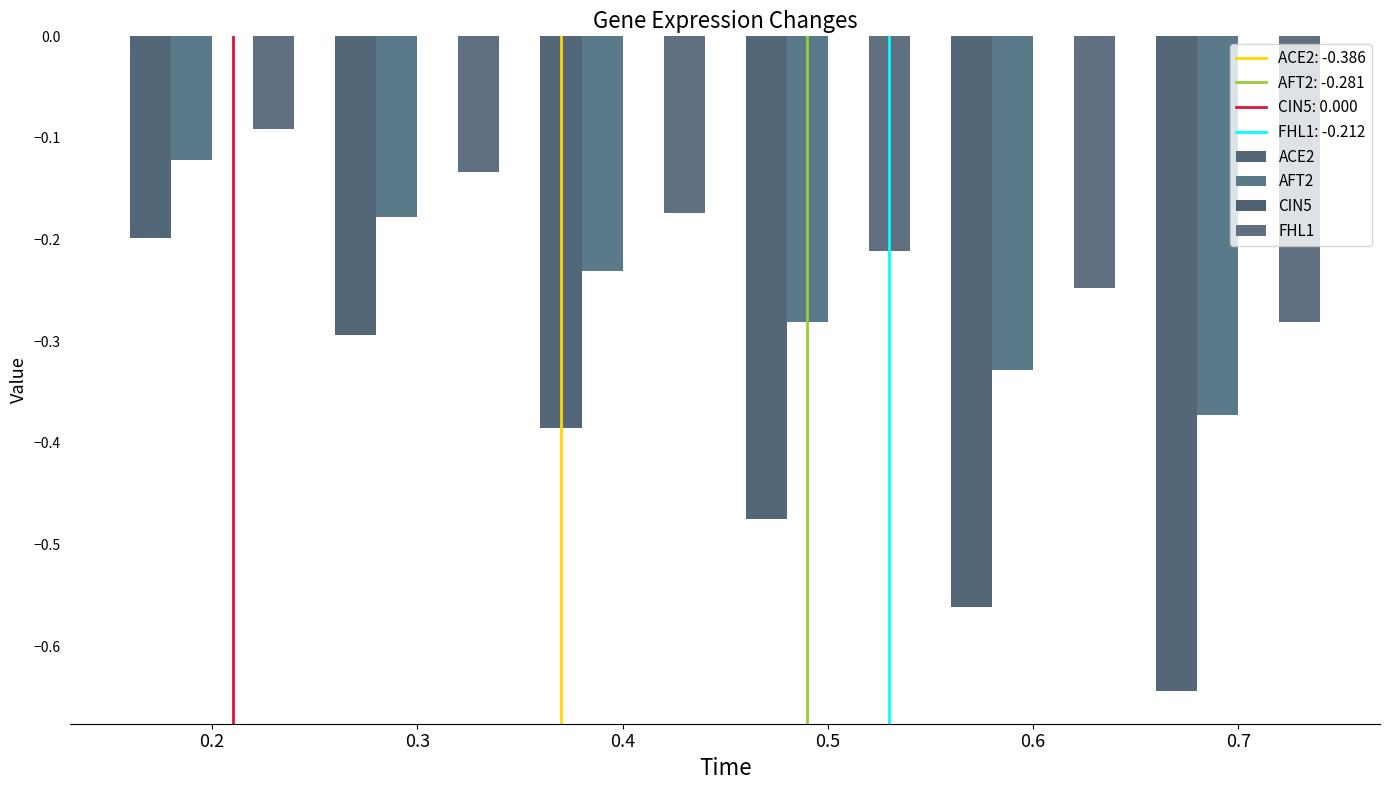

How many data points does each series have?

6